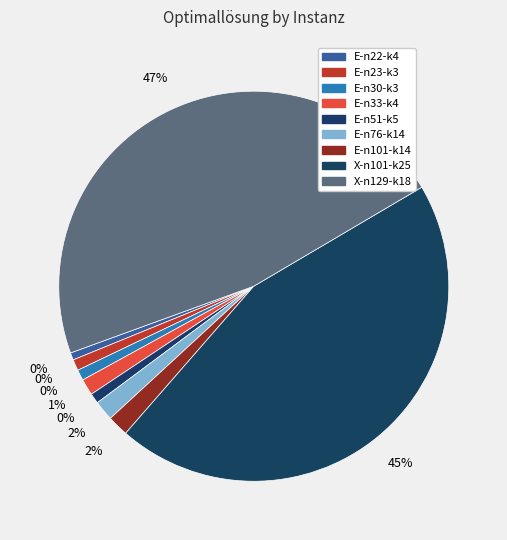

Is it true that X-n101-k25 is 45% of the pie?

True